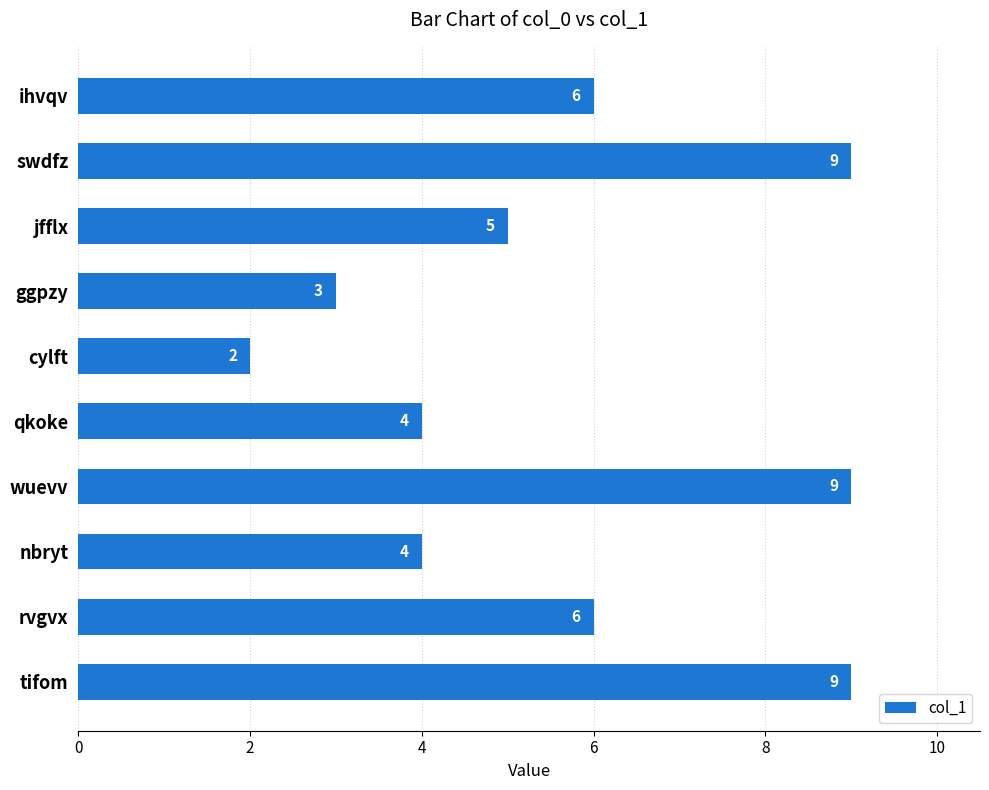

What is the label of the 10th bar from the bottom?

ihvqv